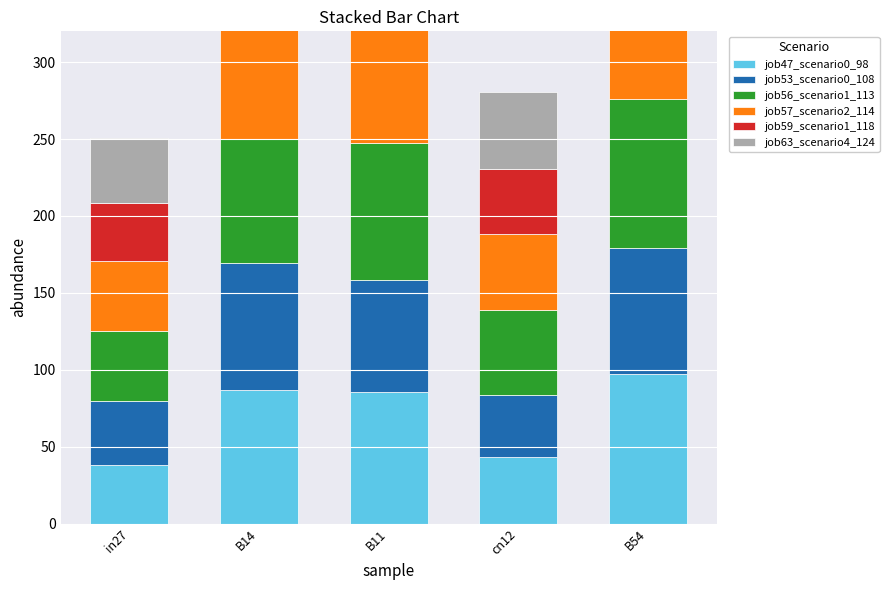

At which label does job57_scenario2_114 reach its peak?

B11